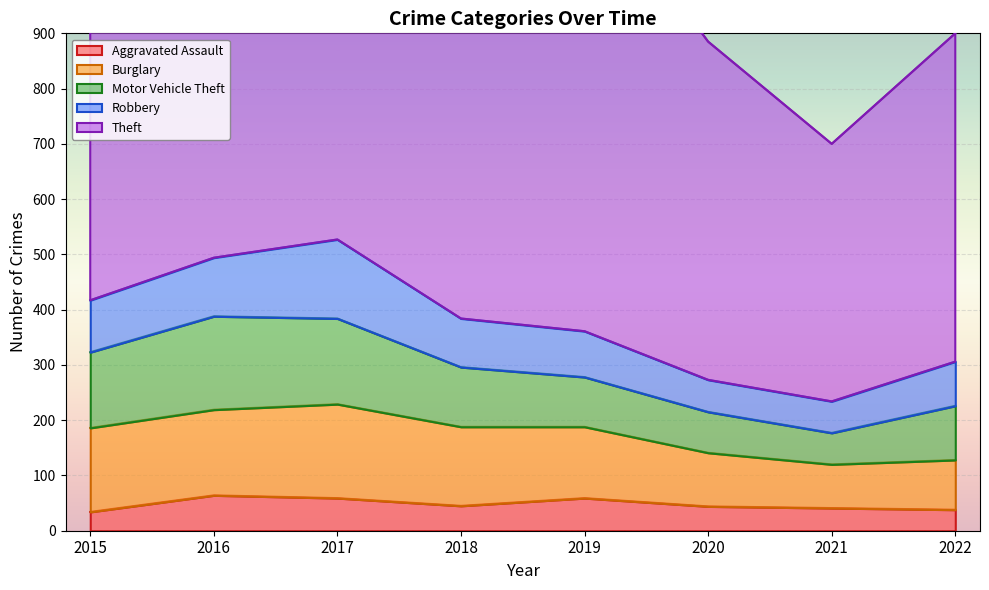

What is the sum of all Aggravated Assault values?

384